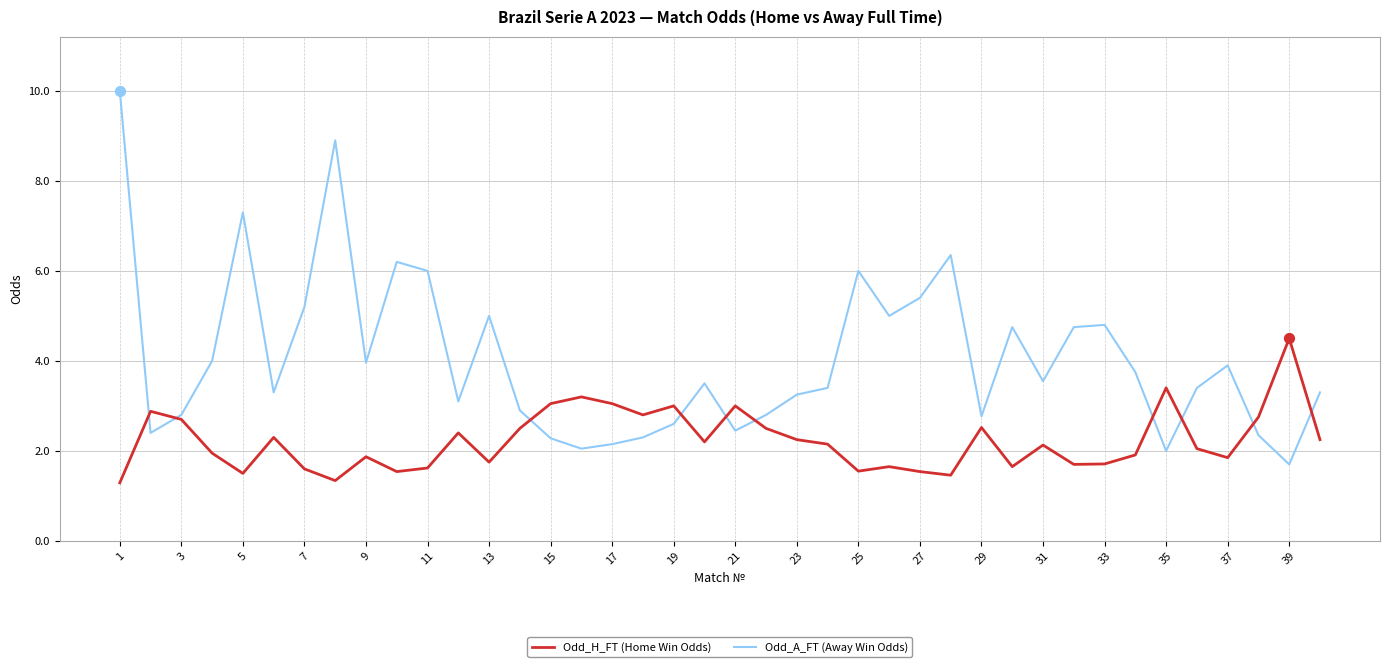

Which series has the widest spread of values?

Odd_A_FT (Away Win Odds)